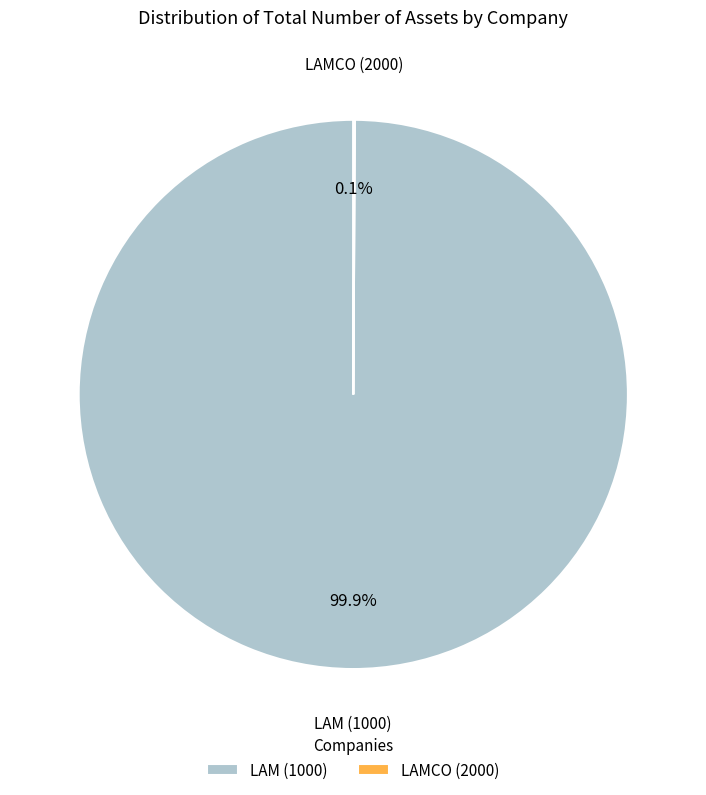

Which slice is the largest?

LAM (1000)